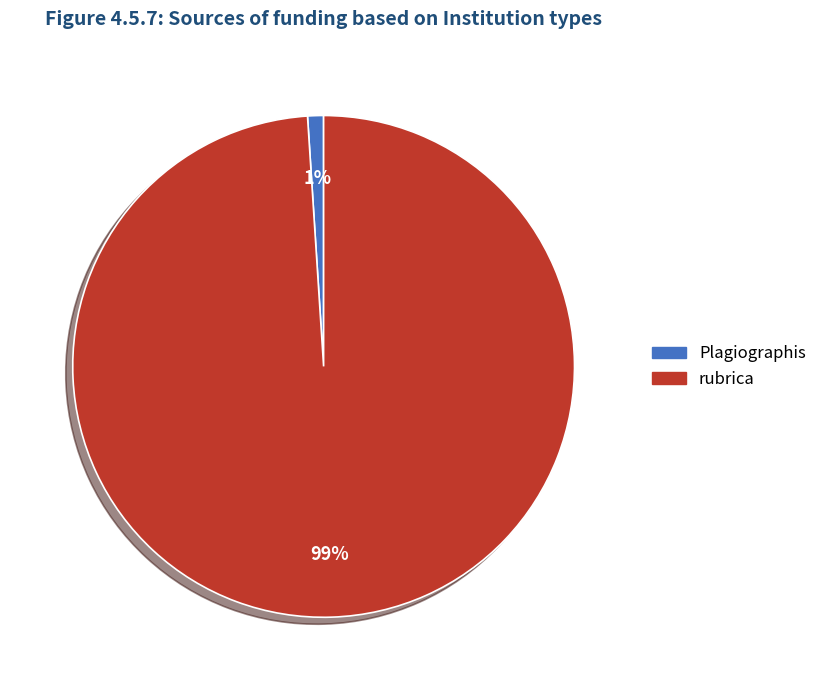

To the nearest percent, what percentage of the pie is rubrica?

99%